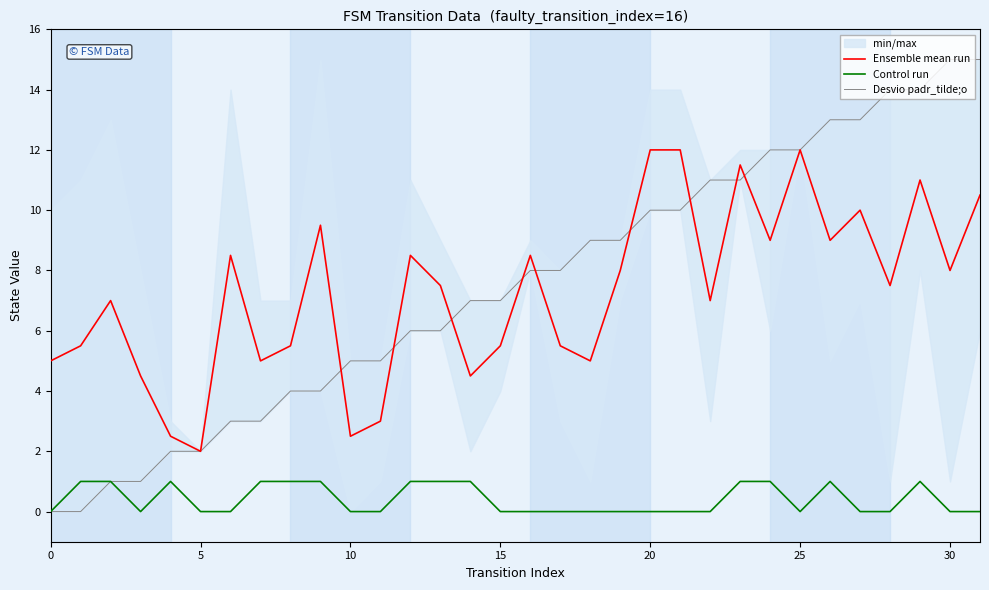

The Ensemble mean run series shows 7.2 at 0. True or false?

False